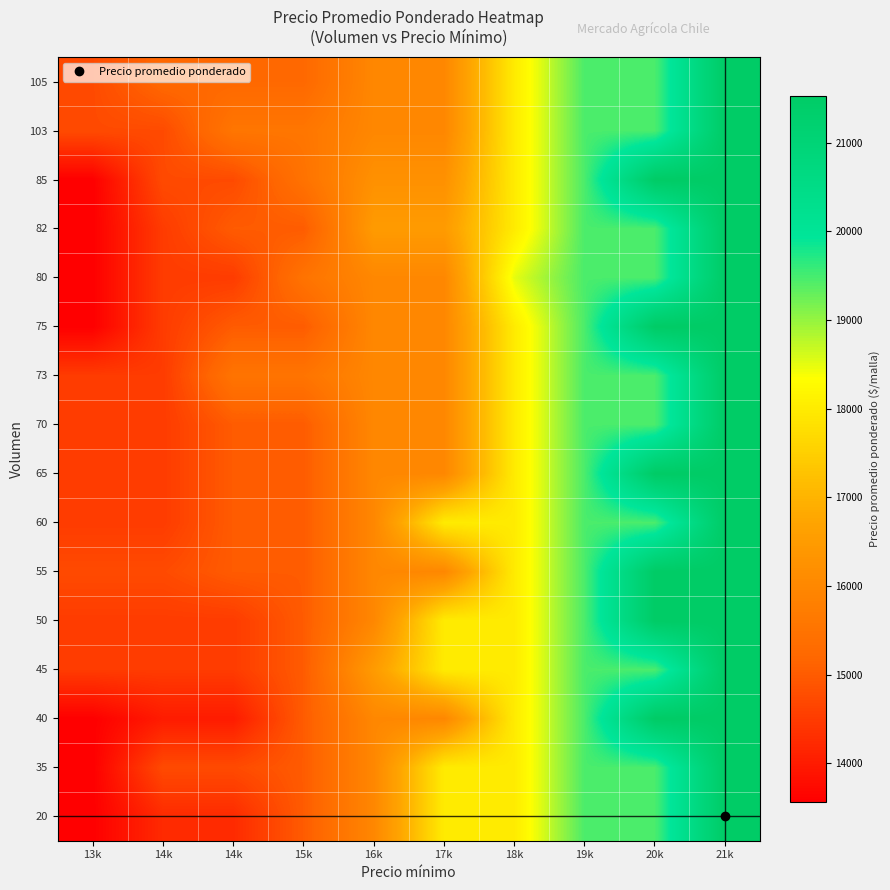

Which has a higher value, 14k or 13k?

14k